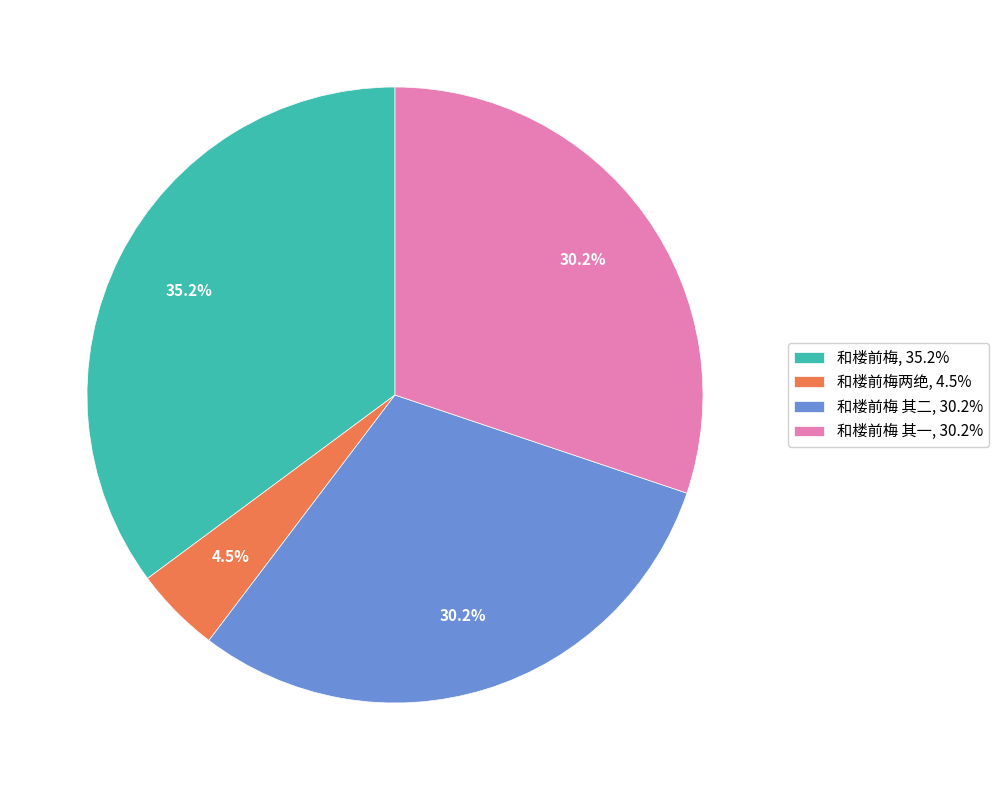

How many slices are in this pie chart?

4